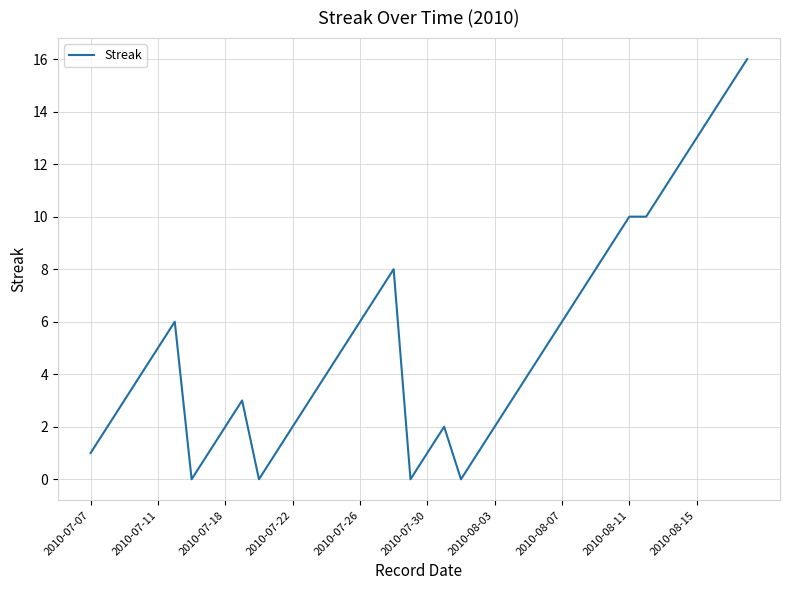

What is the maximum value shown in the chart?

16